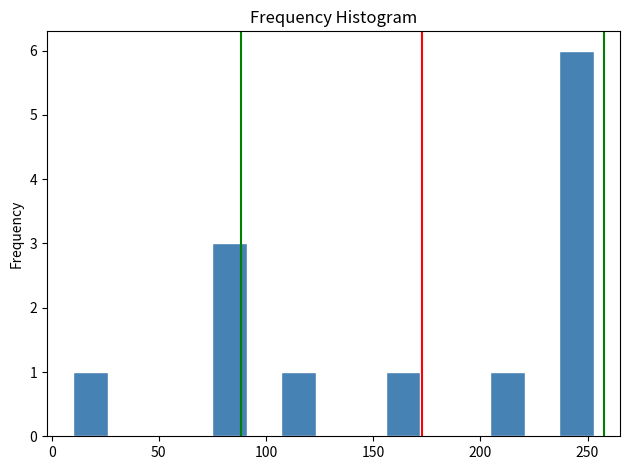

Around what value on the x-axis is the tallest bar? Give the approximate position of its centre, as read against the axis.

245